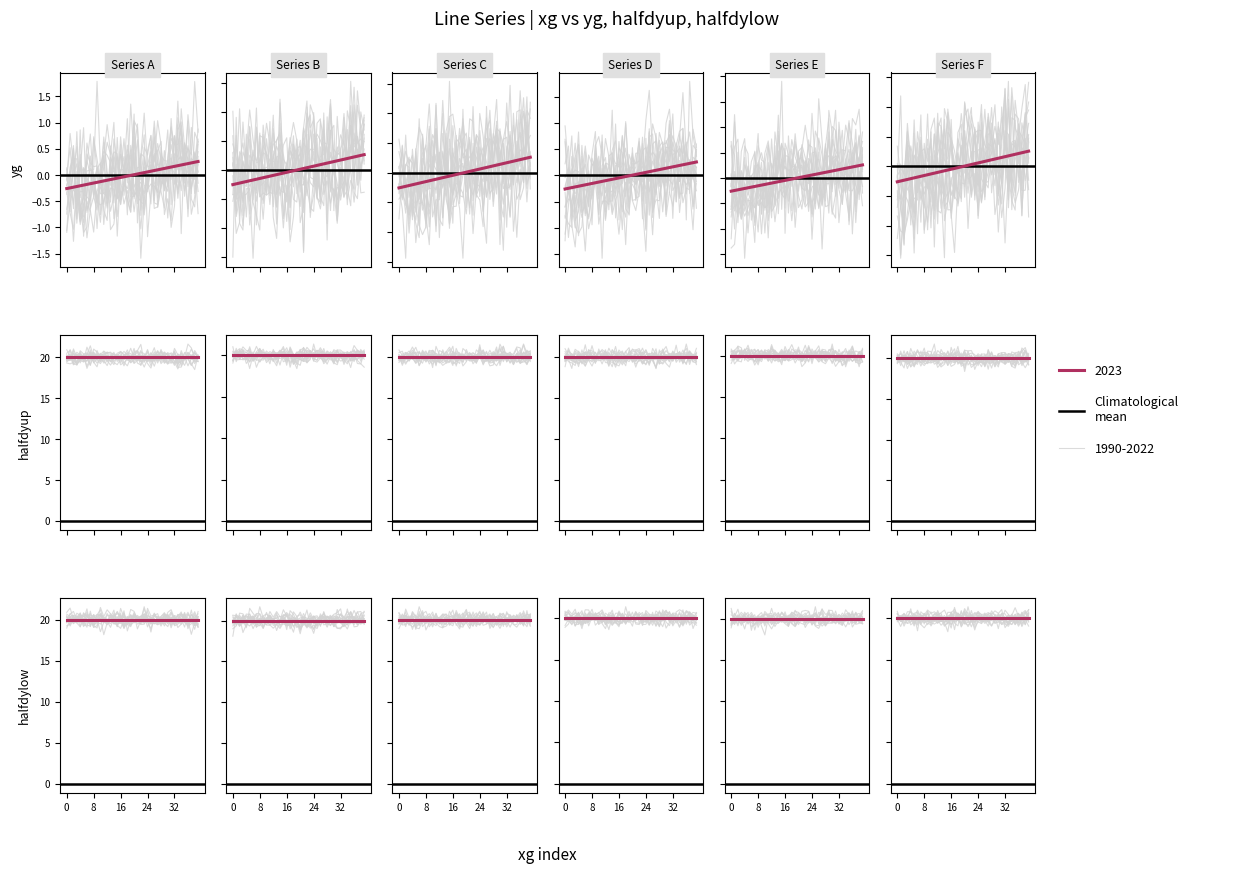

At how many categories does at least one series exceed 0?

20